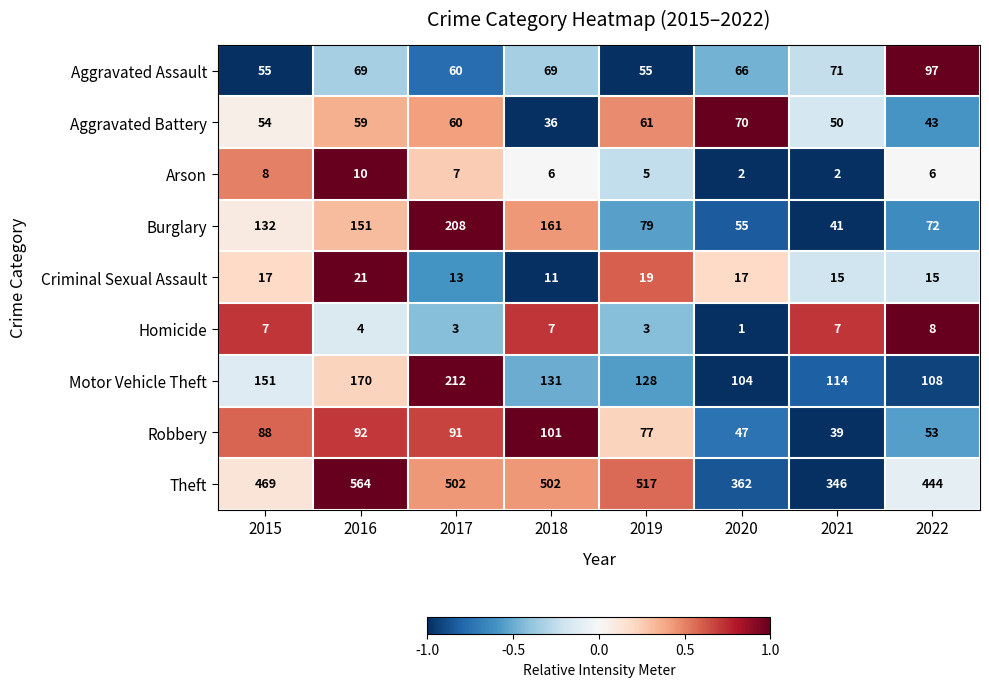

How many categories are shown in the chart?

8